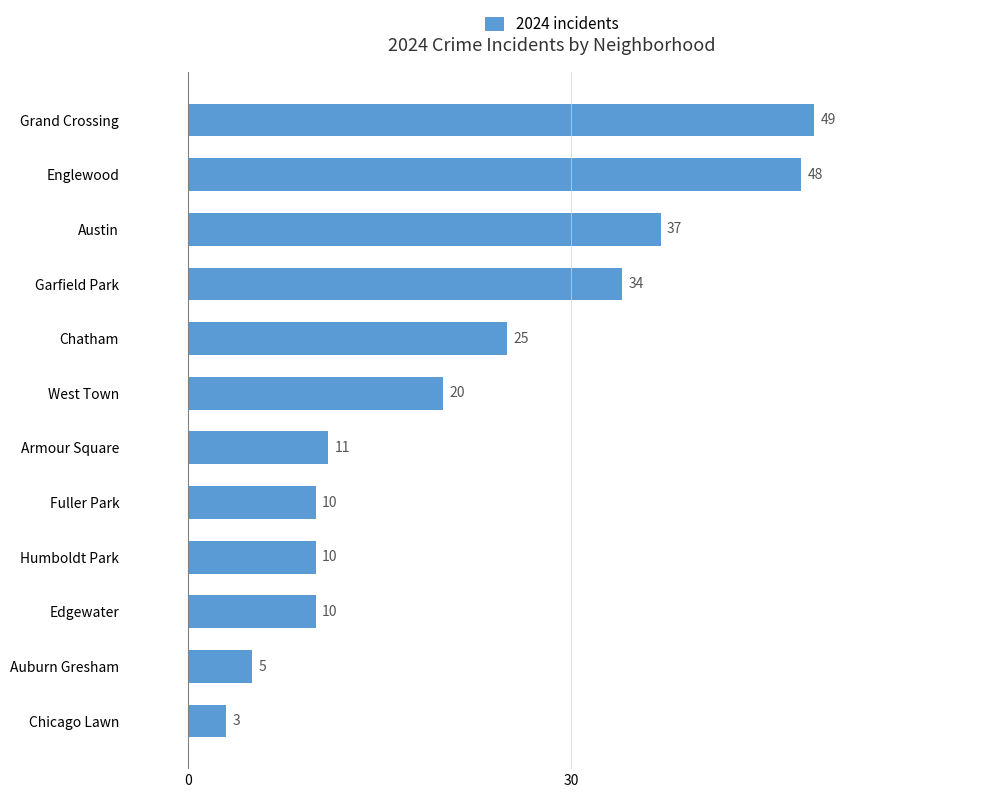

True or false: the data shows 10 at Fuller Park.

True